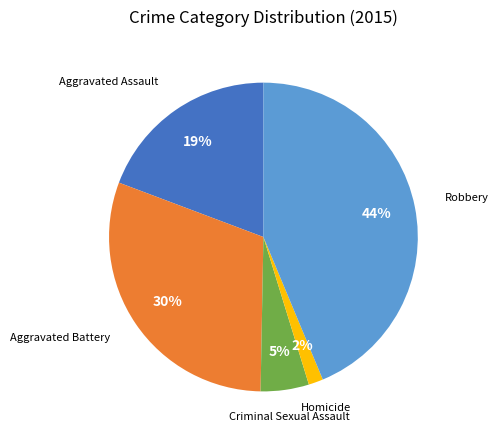

Is there a majority slice in this chart?

No